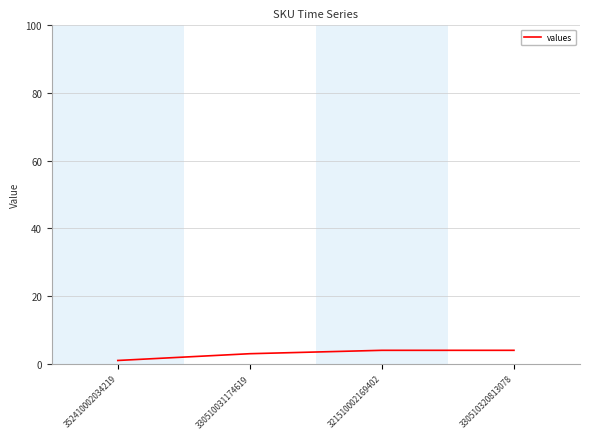

How many categories are shown in the chart?

4